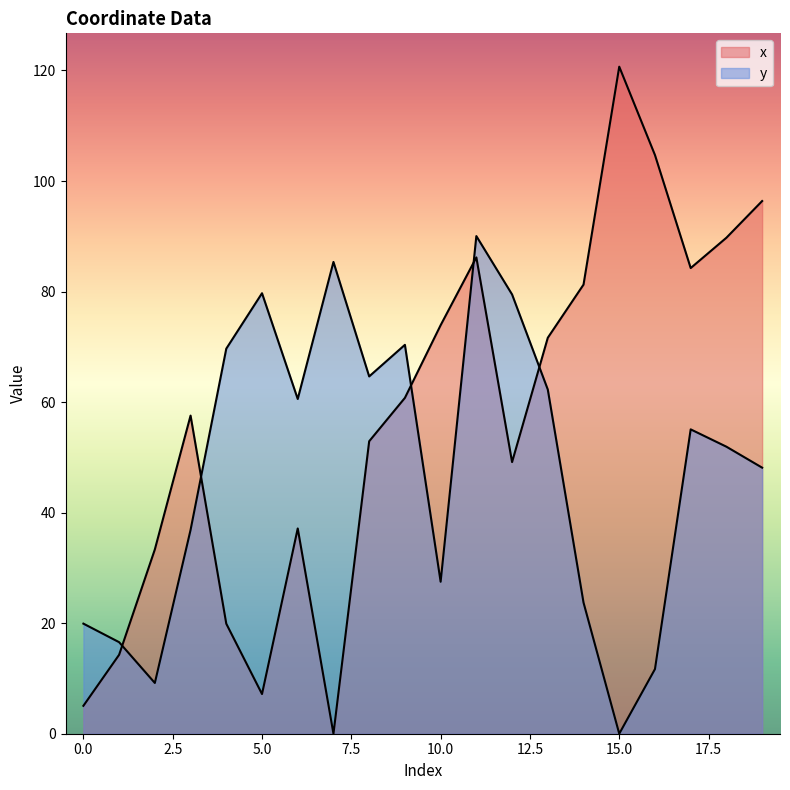

Is it true that x equals 36.5 at 13?

False